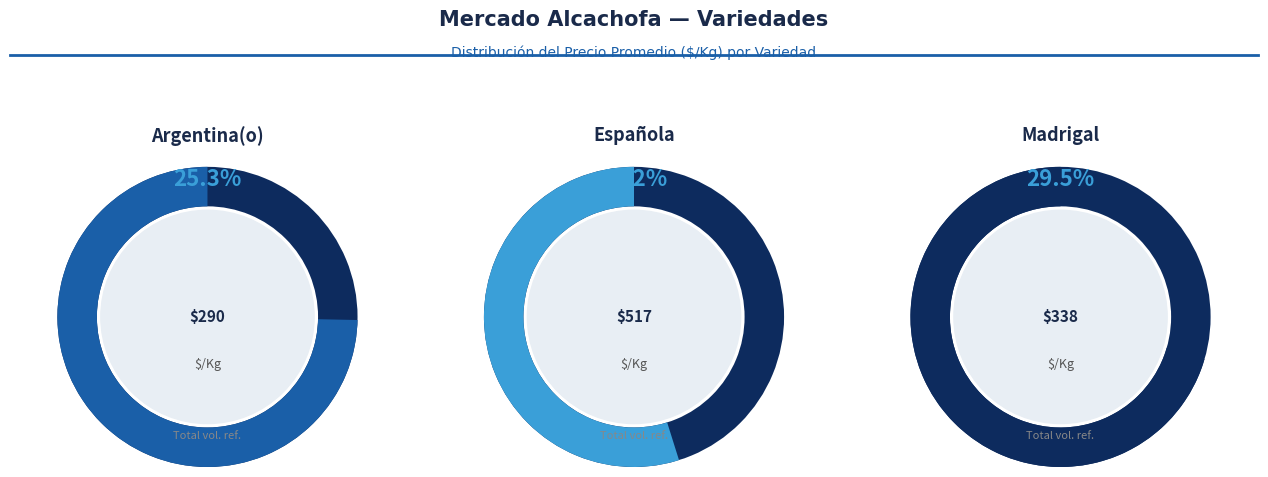

What percentage do Española and Madrigal together represent?

74.7%